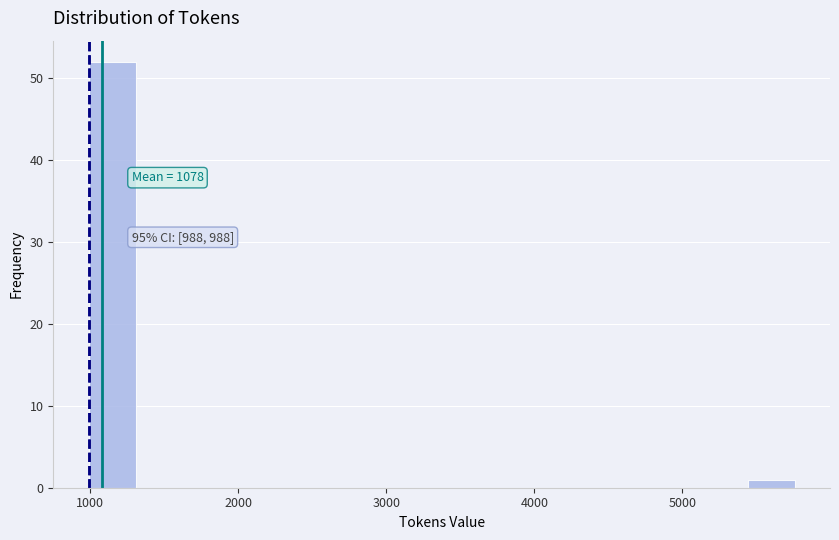

Around what value on the x-axis is the tallest bar? Give the approximate position of its centre, as read against the axis.

1100